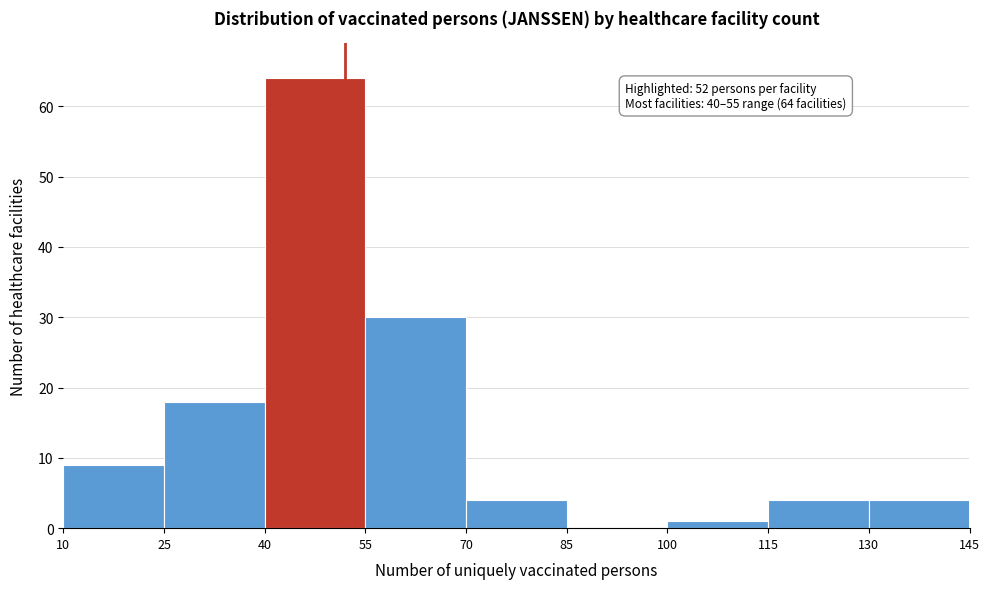

Over which range of the x-axis is the bar tallest?

40 to 55